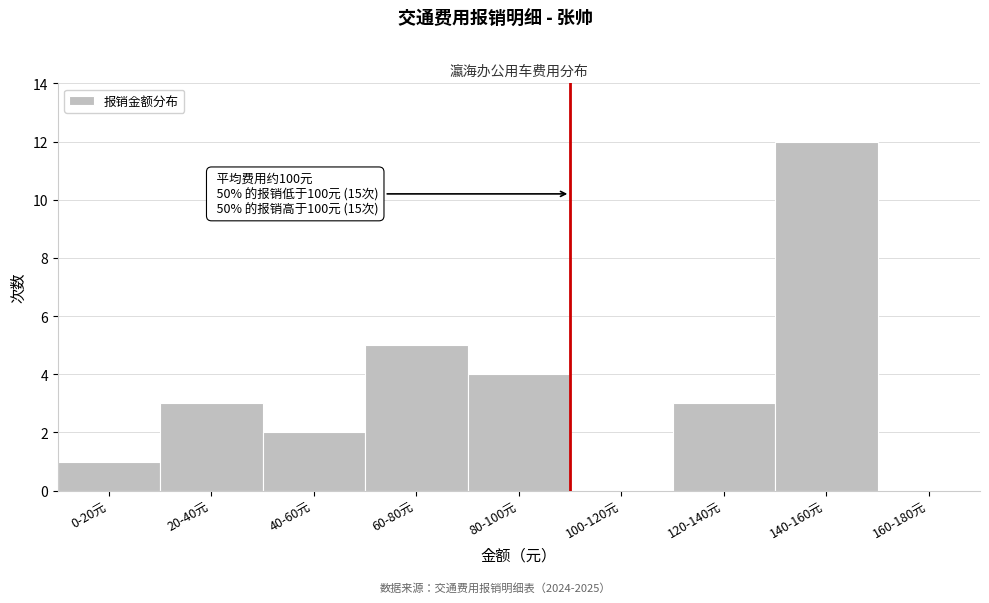

Reading right to left, transcribe all the data shown in this chart.

160-180元=0	140-160元=12	120-140元=3	100-120元=0	80-100元=4	60-80元=5	40-60元=2	20-40元=3	0-20元=1